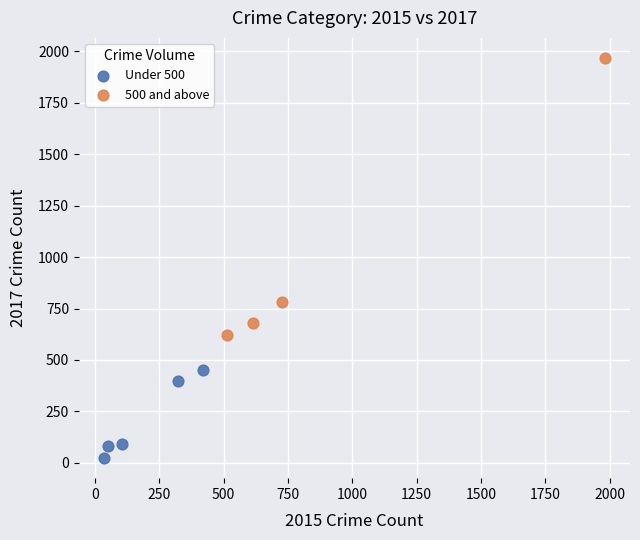

Which series has the widest spread of Y values?

500 and above